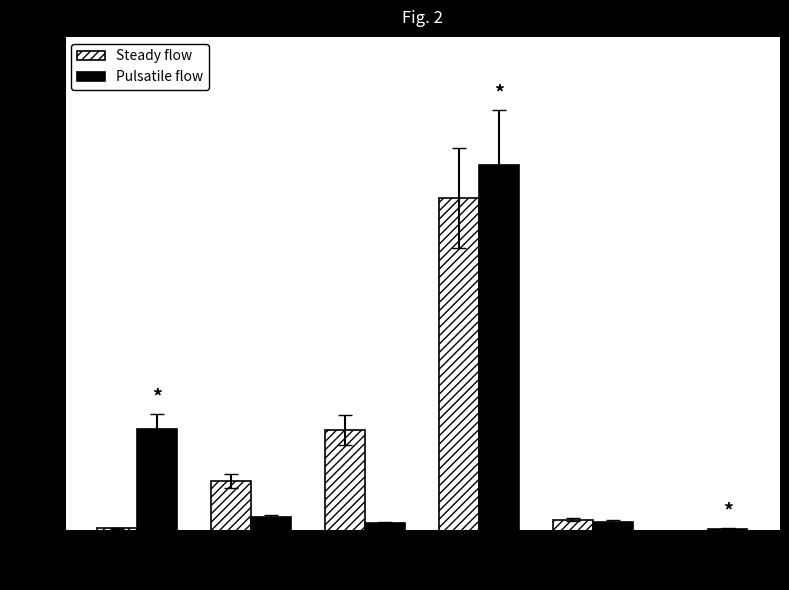

The Pulsatile flow series shows 5869678 at T30. True or false?

True